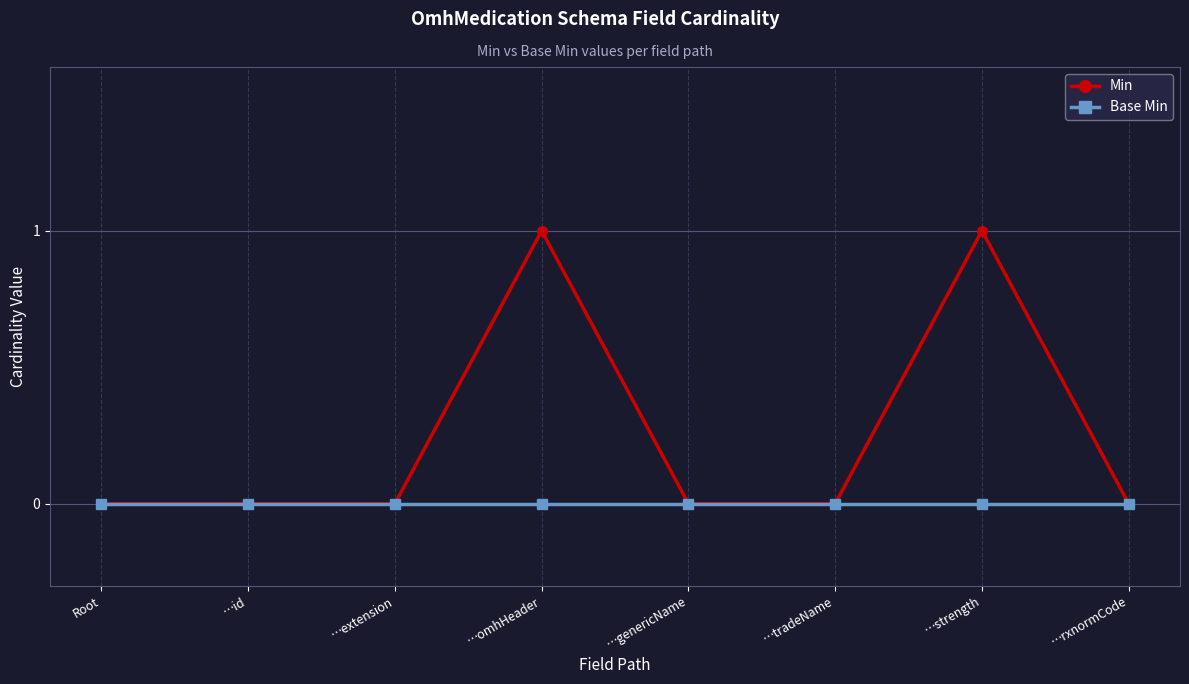

Reading right to left, transcribe all the data shown in this chart.

Min: 0	1	0	0	1	0	0	0
Base Min: 0	0	0	0	0	0	0	0